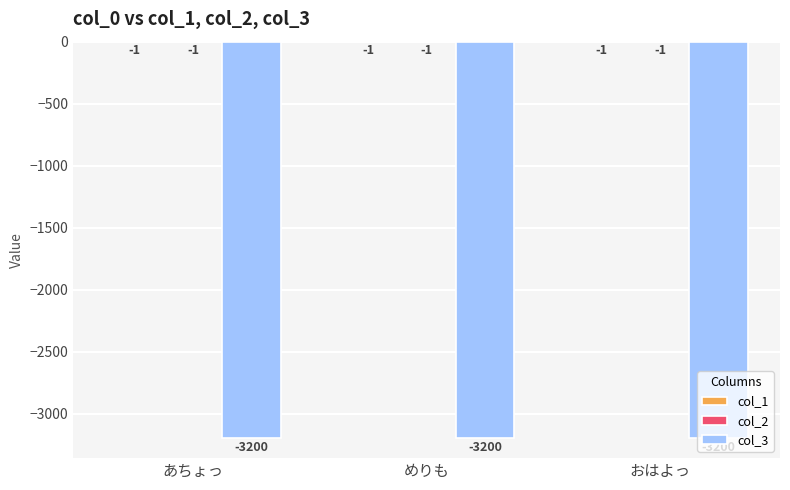

Is it true that col_3 equals -5155 at あちょっ?

False